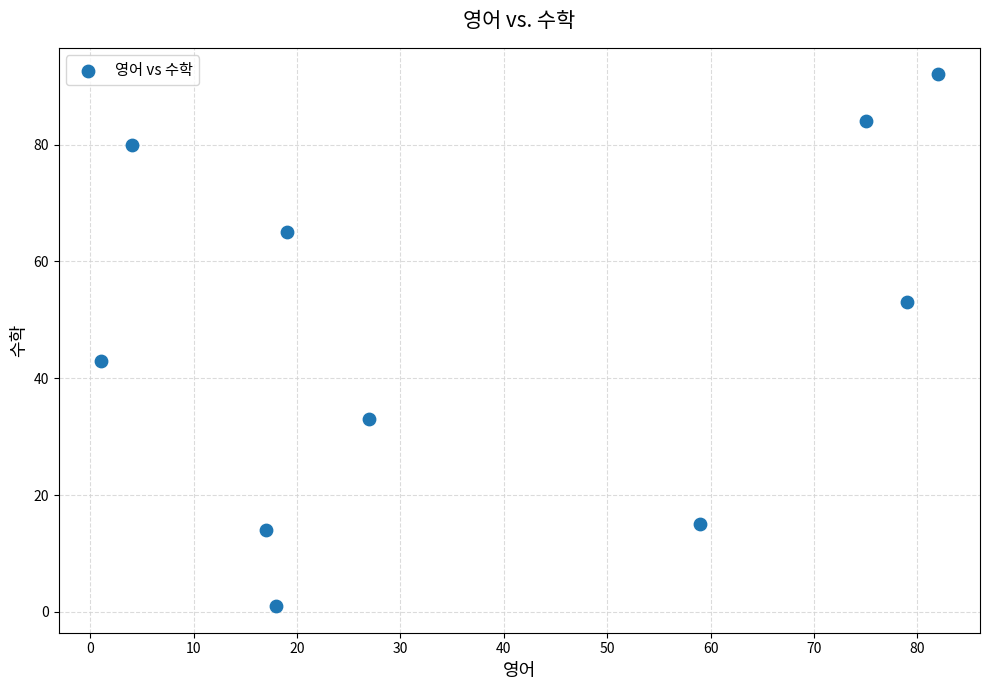

What Y value in the scatter plot is closest to 46?

43